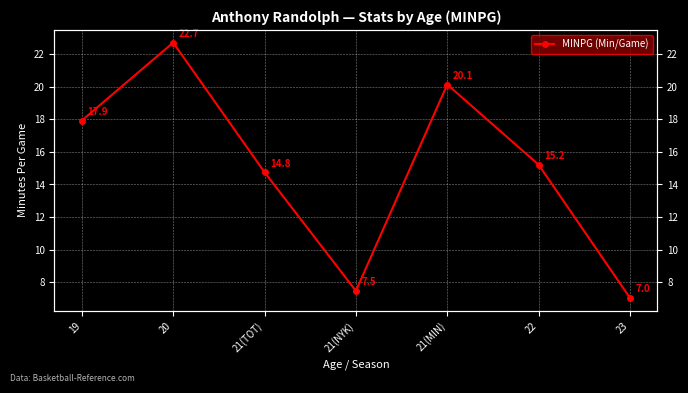

Does the chart display data point markers on the line(s)?

Yes